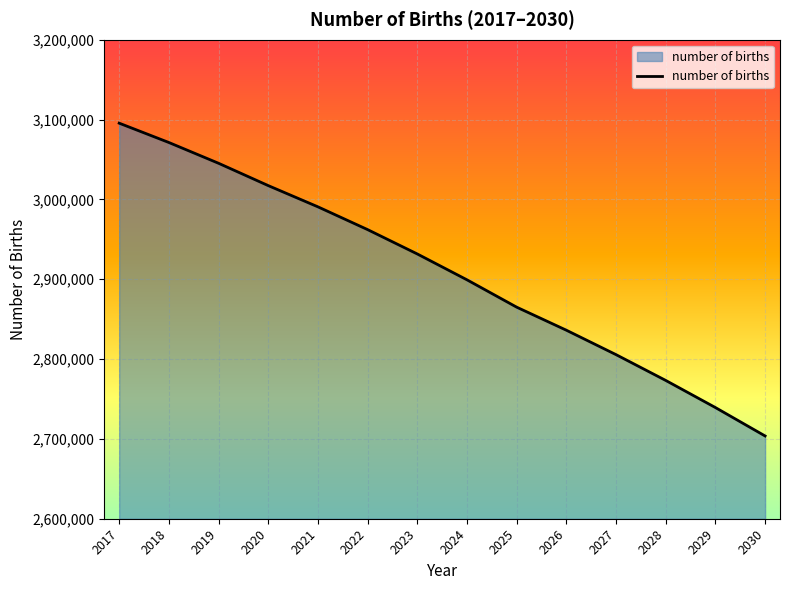

True or false: the data shows 3877444 at 2029.

False